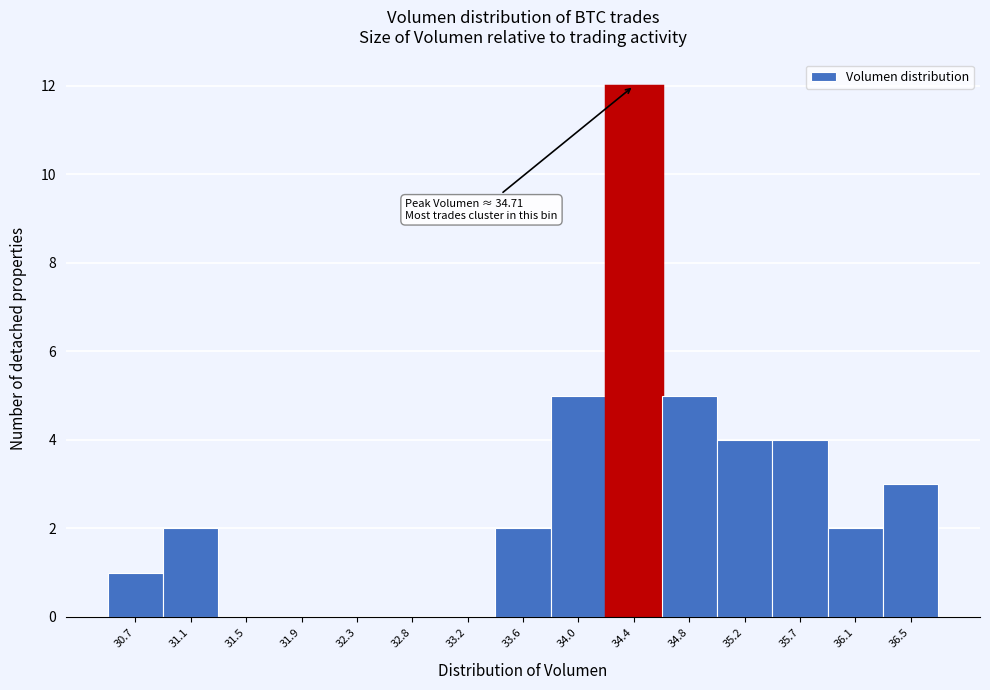

Reading left to right, what are all the values shown in this chart?

30.7=1	31.1=2	31.5=0	31.9=0	32.3=0	32.8=0	33.2=0	33.6=2	34.0=5	34.4=12	34.8=5	35.2=4	35.7=4	36.1=2	36.5=3